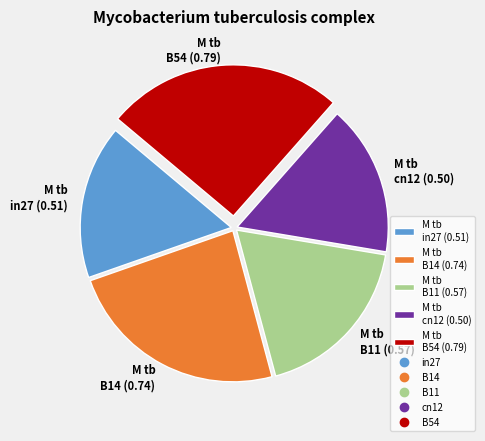

Count the number of slices in the pie.

5